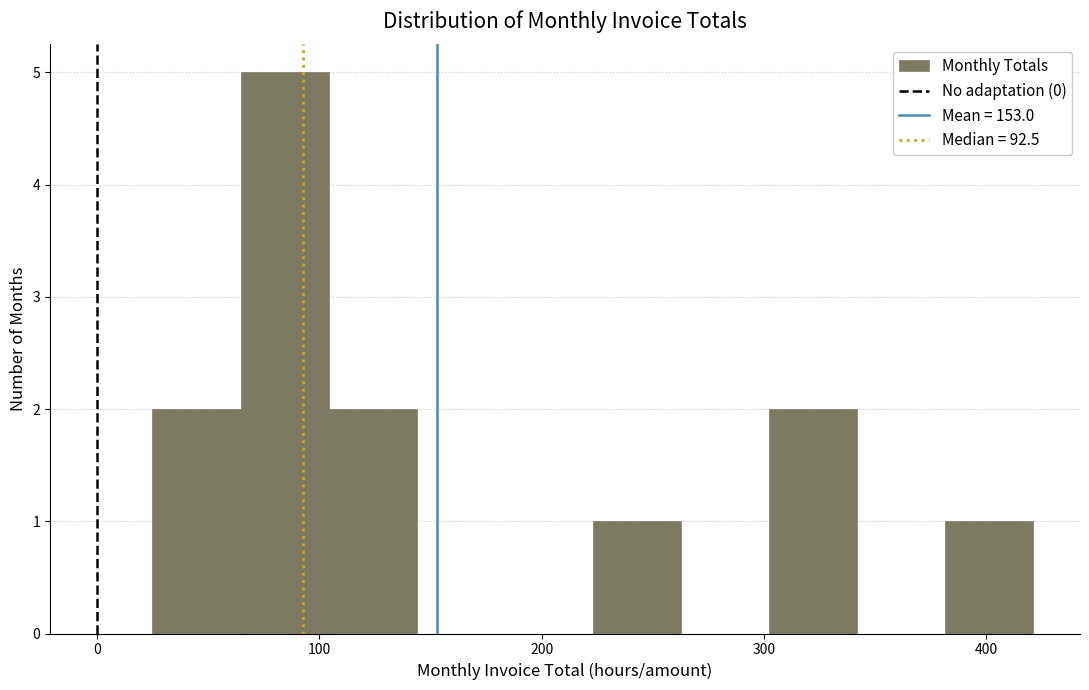

Around what value on the x-axis is the tallest bar? Give the approximate position of its centre, as read against the axis.

80